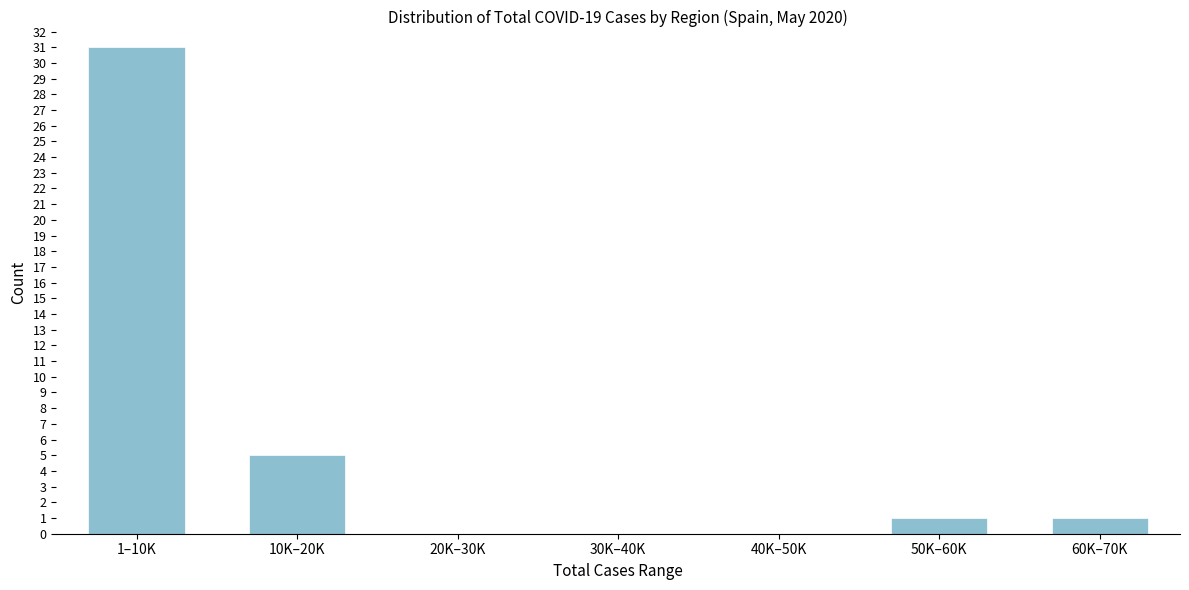

Reading left to right, what are all the values shown in this chart?

1–10K=31	10K–20K=5	20K–30K=0	30K–40K=0	40K–50K=0	50K–60K=1	60K–70K=1